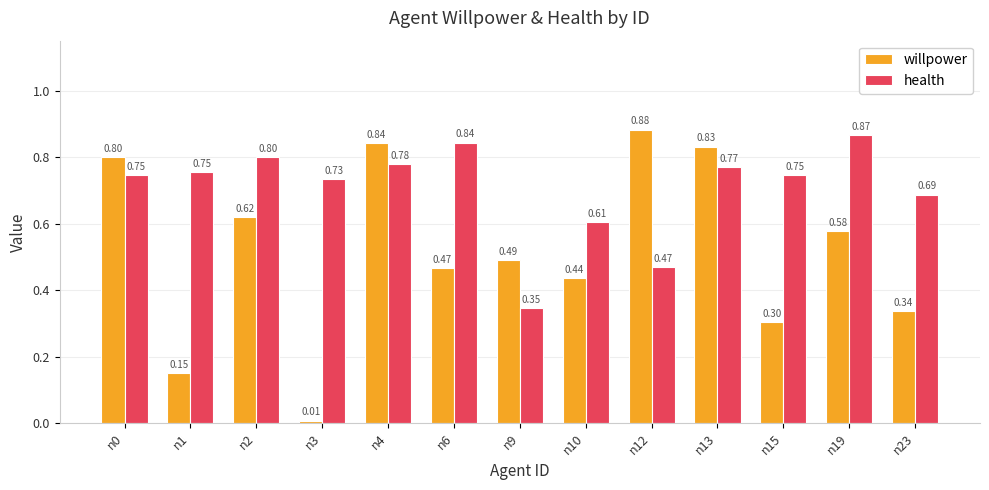

True or false: health has a value of 0.3 at n3.

False